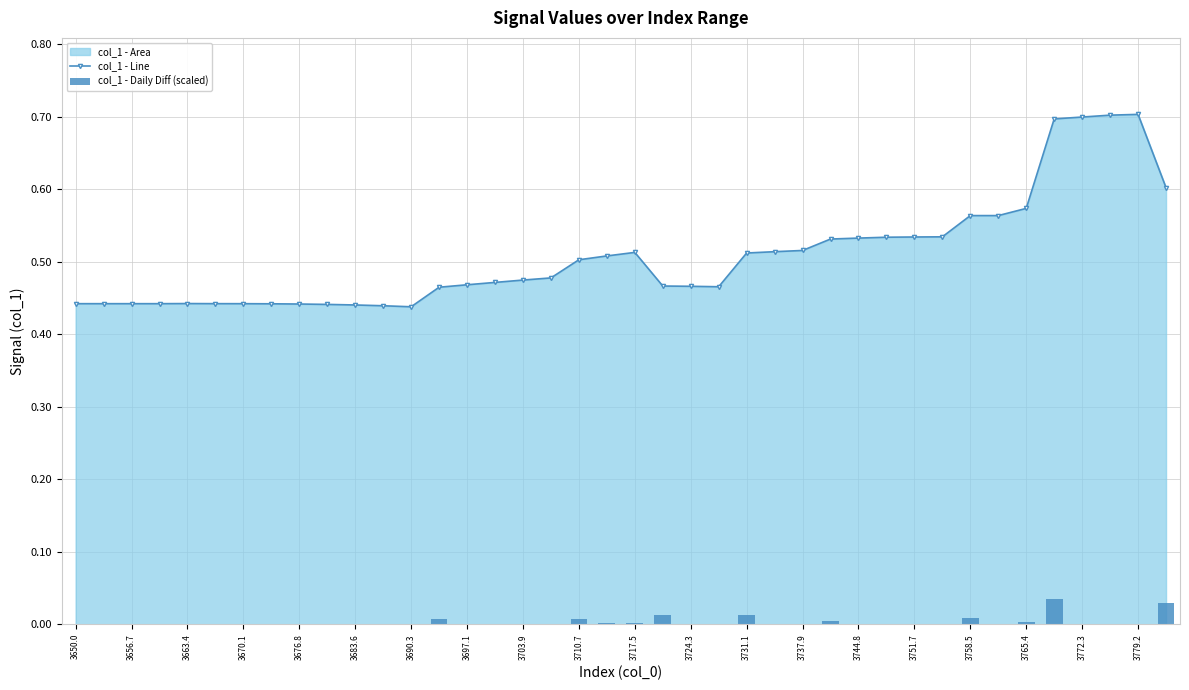

The value of col_1 - Line at 3656.7 is 0.6. True or false?

False